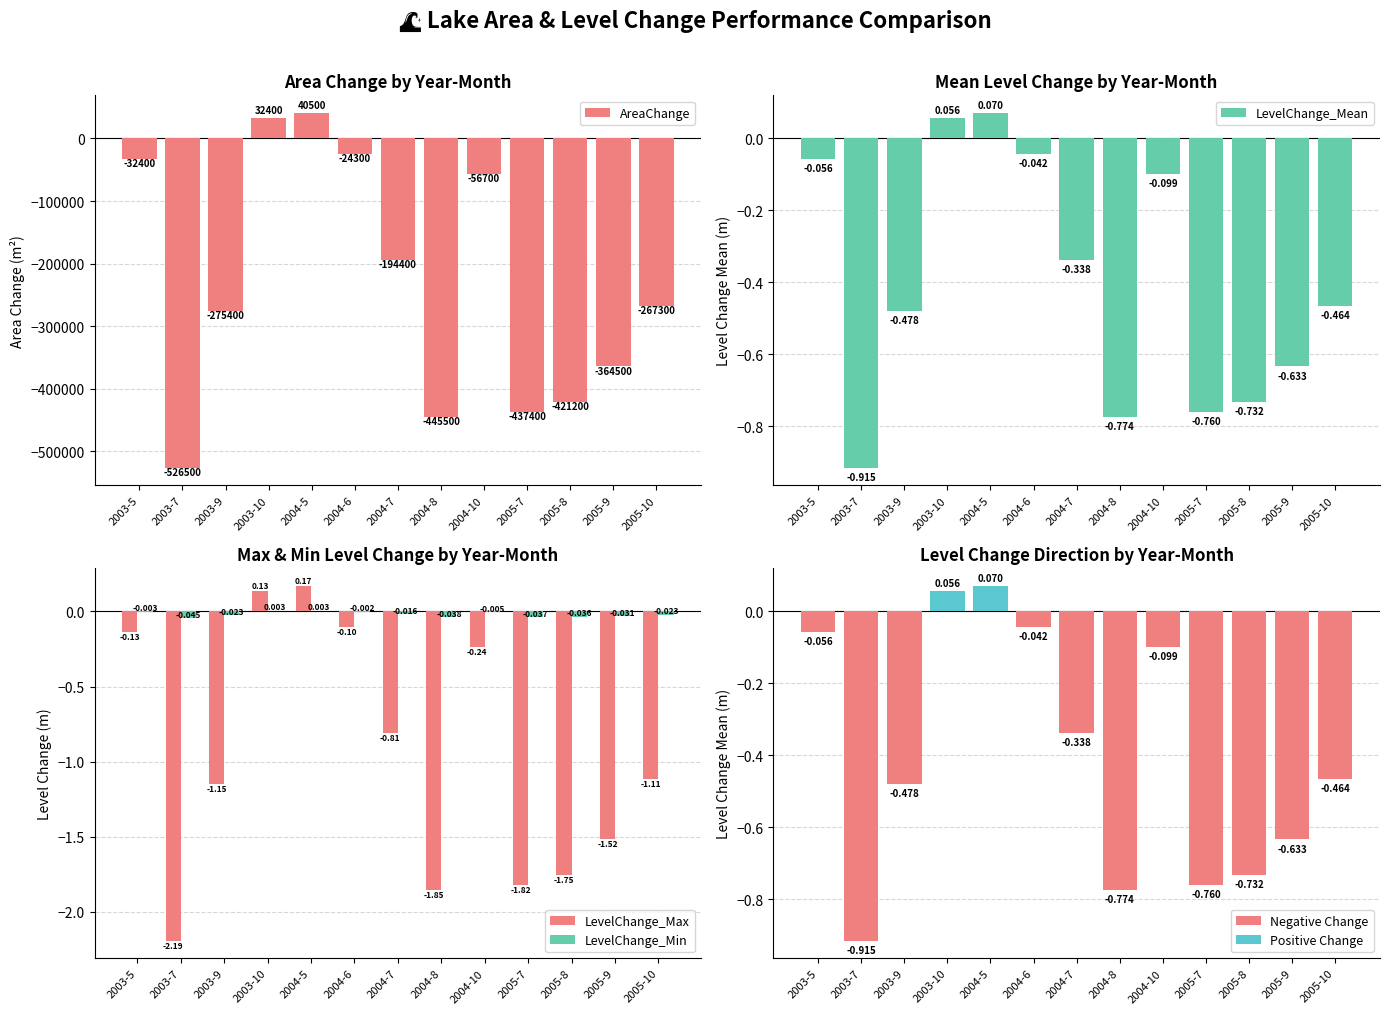

What is the sum of all AreaChange values?

-2972700.0